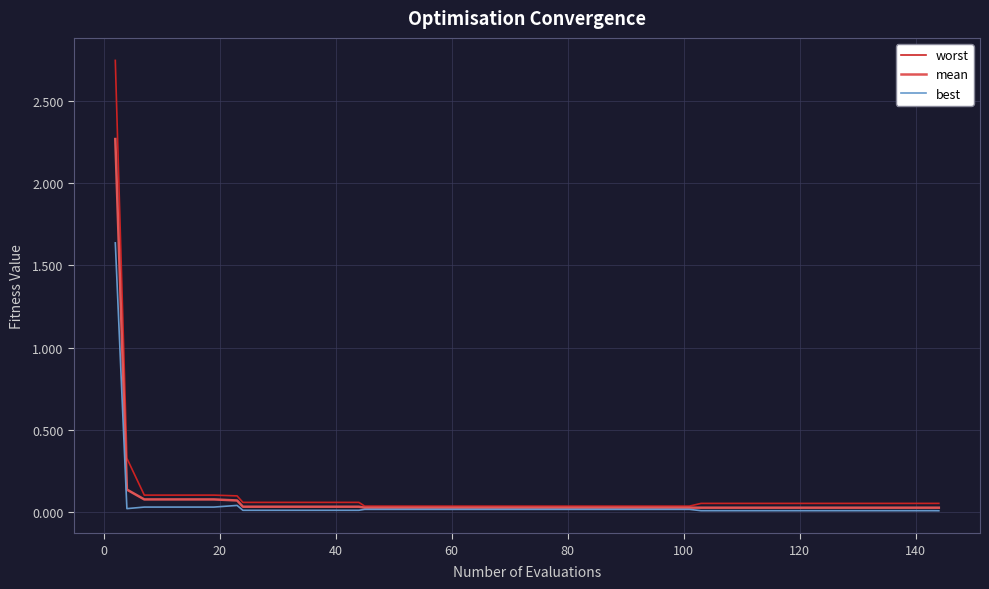

Which series has the largest range (max minus min)?

worst